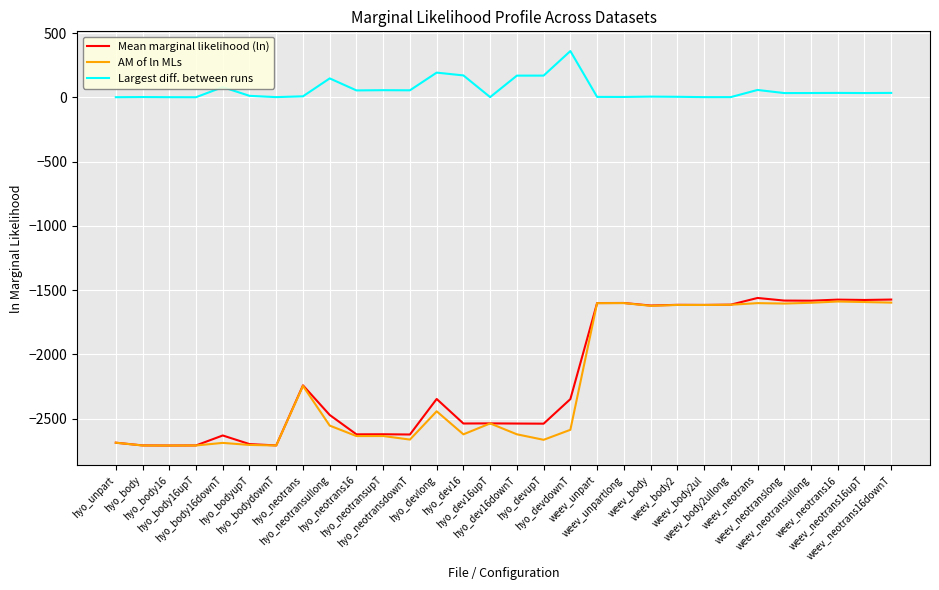

True or false: AM of ln MLs and Largest diff. between runs intersect in this chart.

False